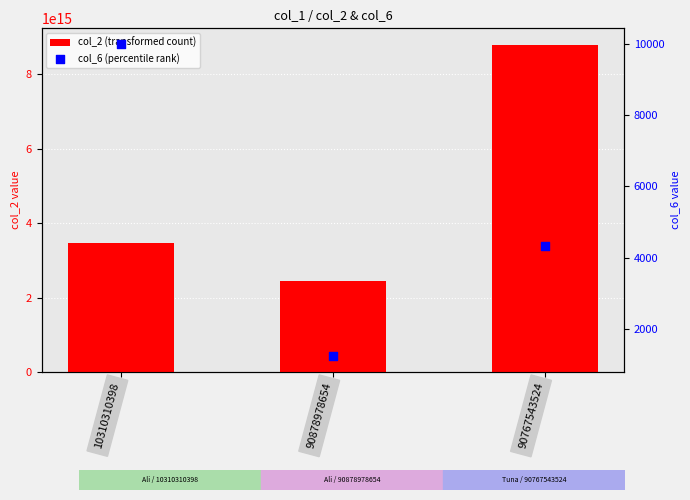

Which series has the largest Y range (max minus min)?

col_2 (transformed count)